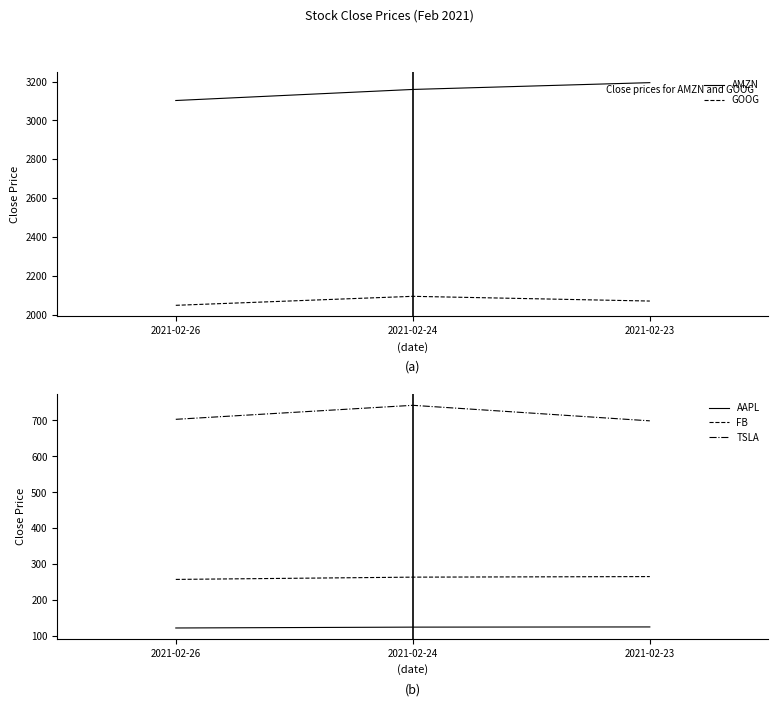

How many data points in FB are less than 264?

1